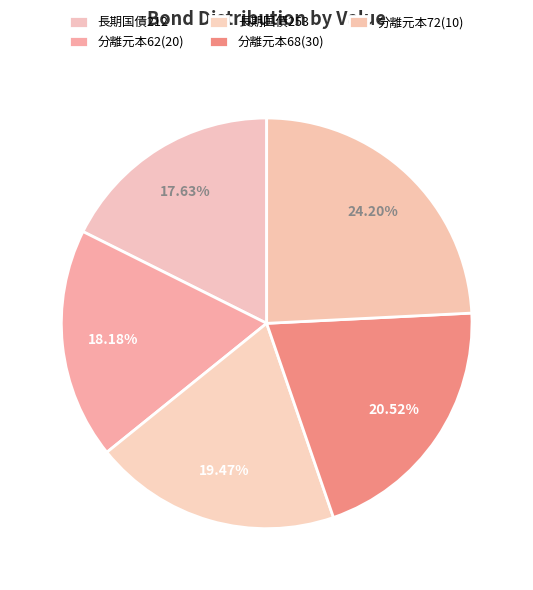

To the nearest percent, what is the difference between the largest and smallest slice percentages?

7%